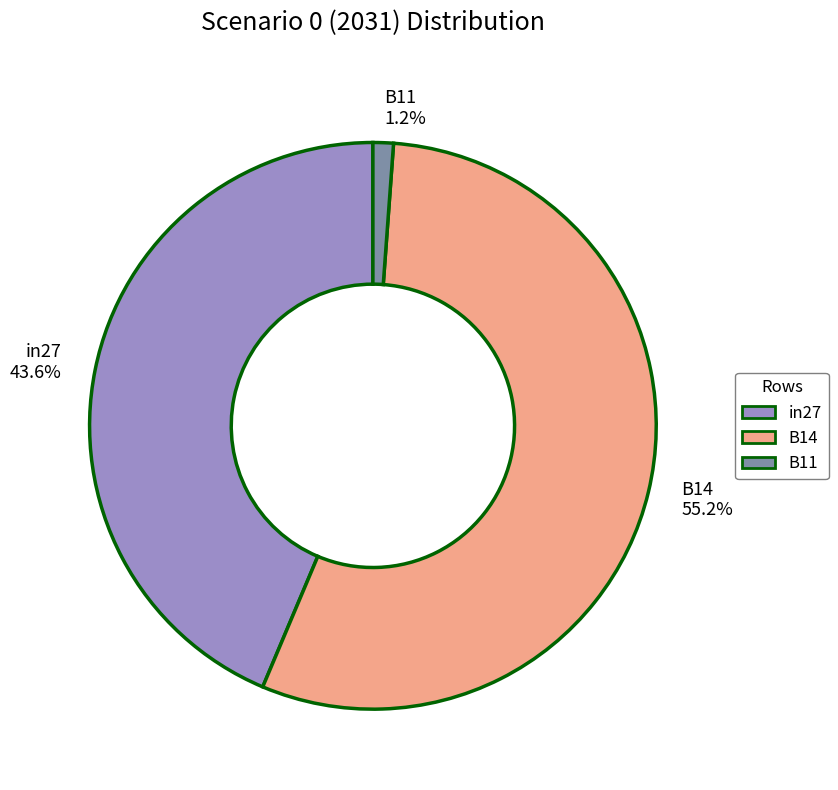

Is it true that B14 is 55% of the pie?

True